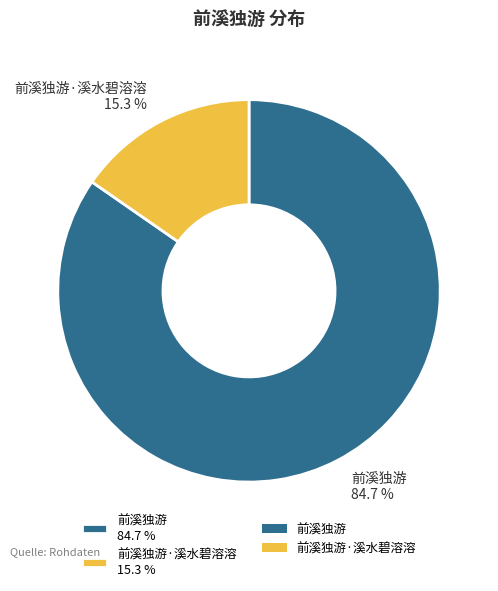

Between 前溪独游·溪水碧溶溶 15.3 % and 前溪独游 84.7 %, which is larger?

前溪独游 84.7 %